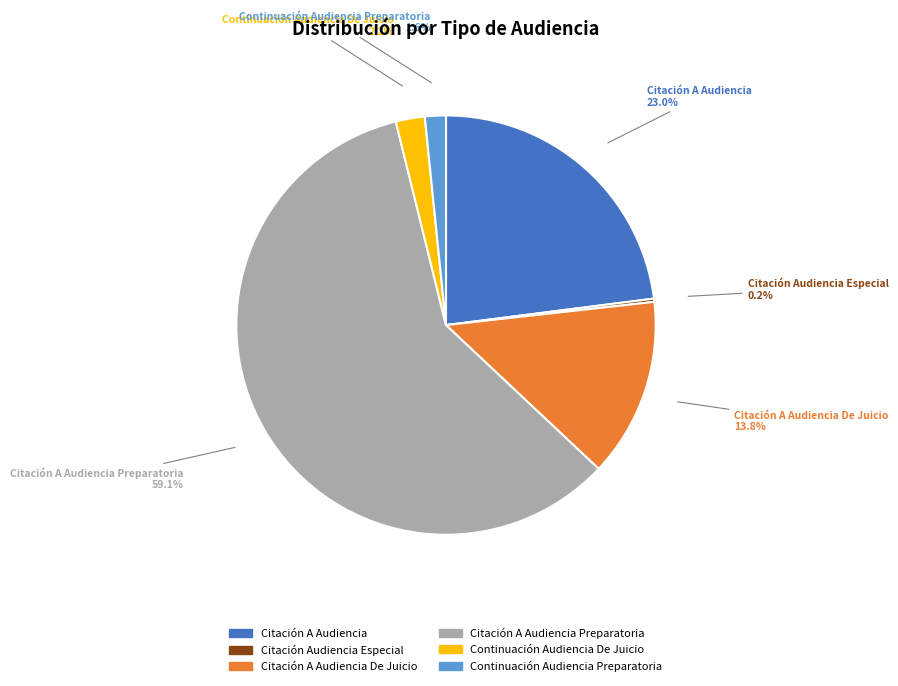

Is there a majority slice in this chart?

Yes